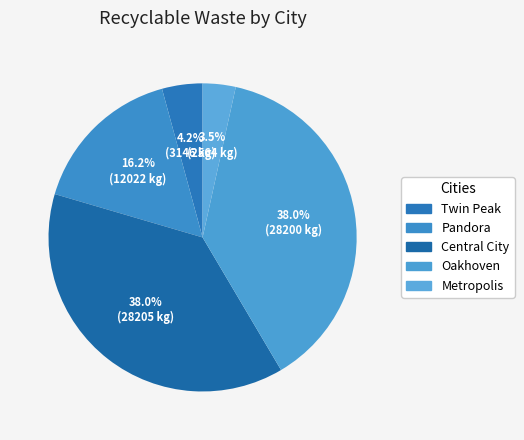

Which has a higher value, Oakhoven or Metropolis?

Oakhoven